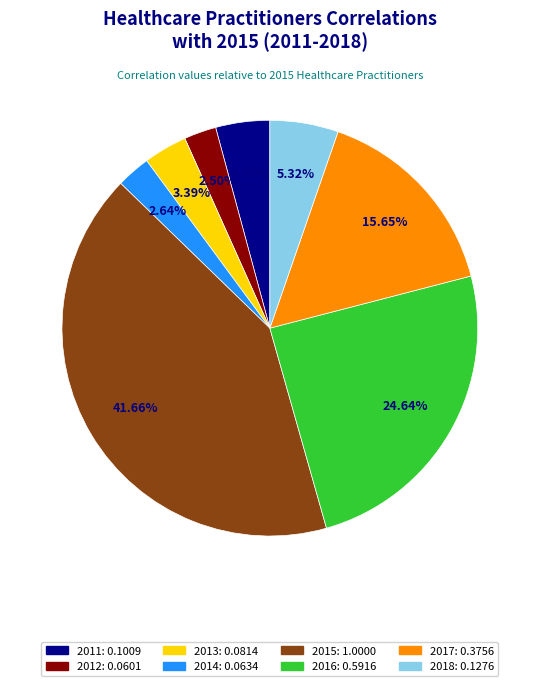

Count the number of slices in the pie.

8